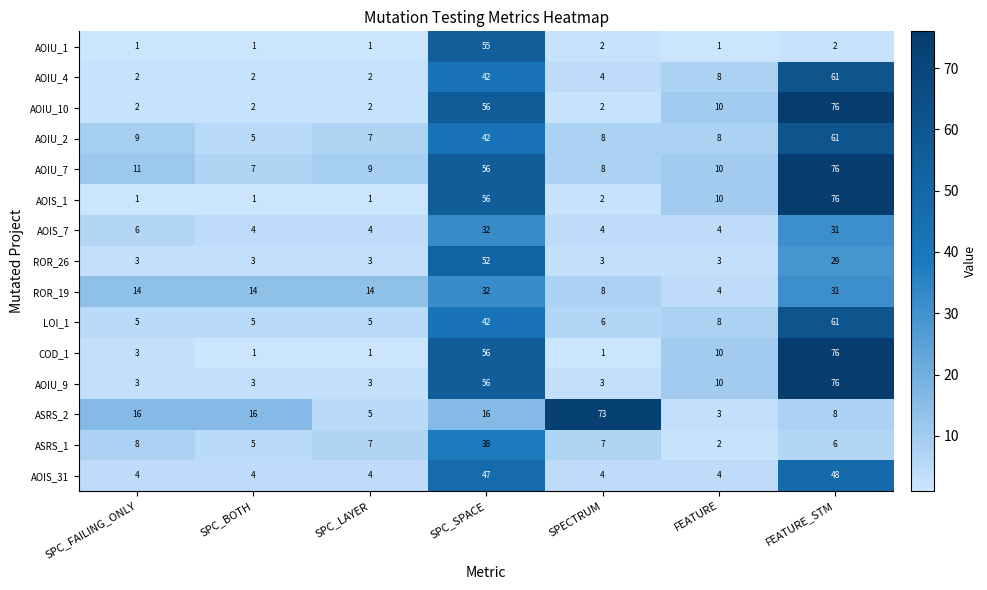

At which category is the sum across all series the highest?

FEATURE_STM